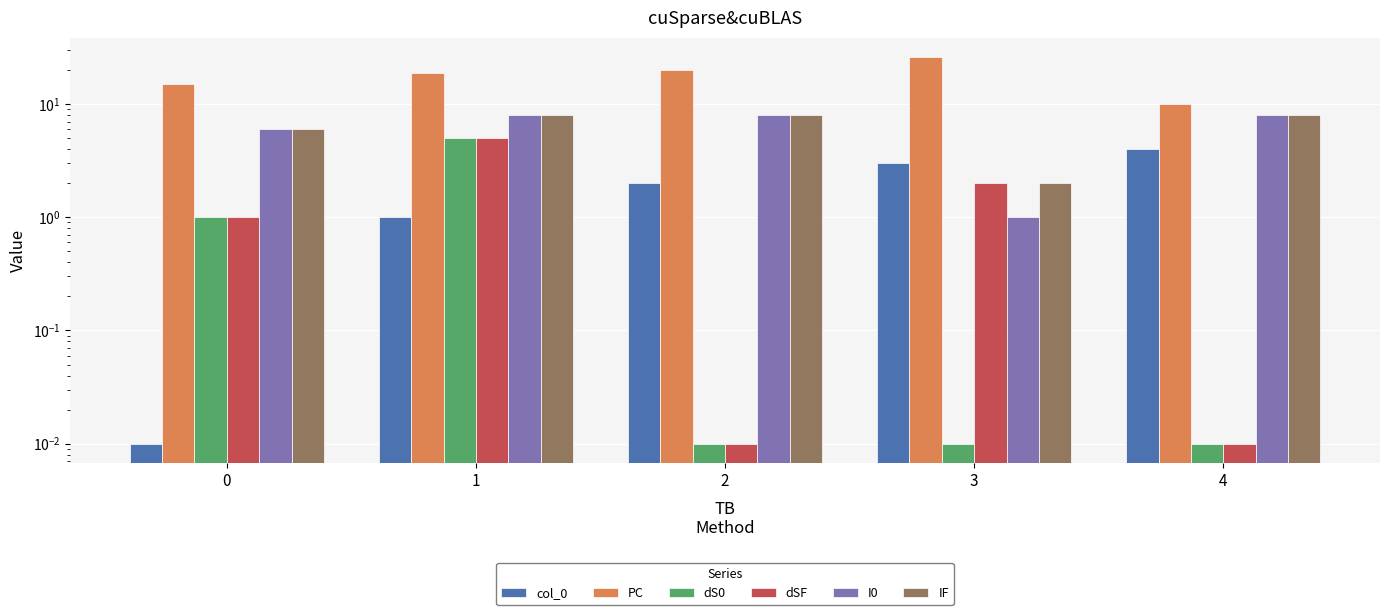

Count the number of categories in the chart.

5